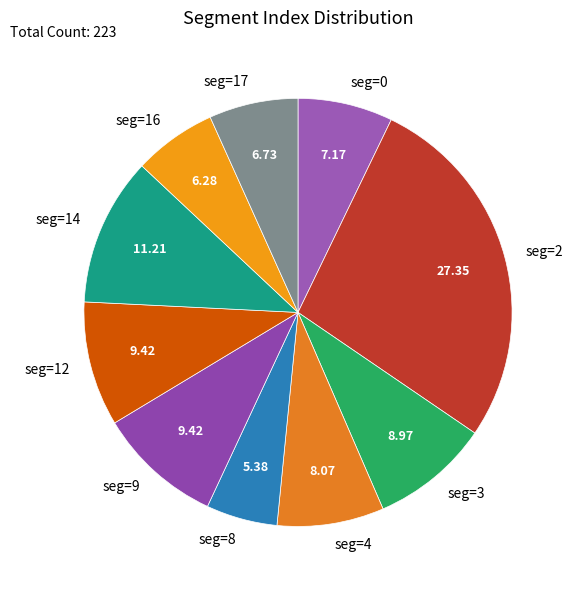

Combined, do seg=8 and seg=14 account for over 50%?

No